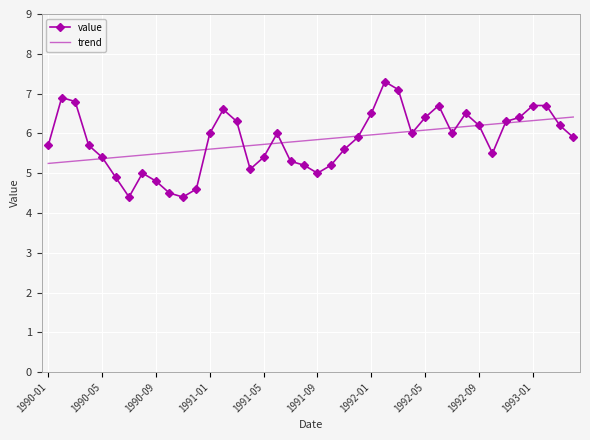

Which series has the widest spread of values?

value